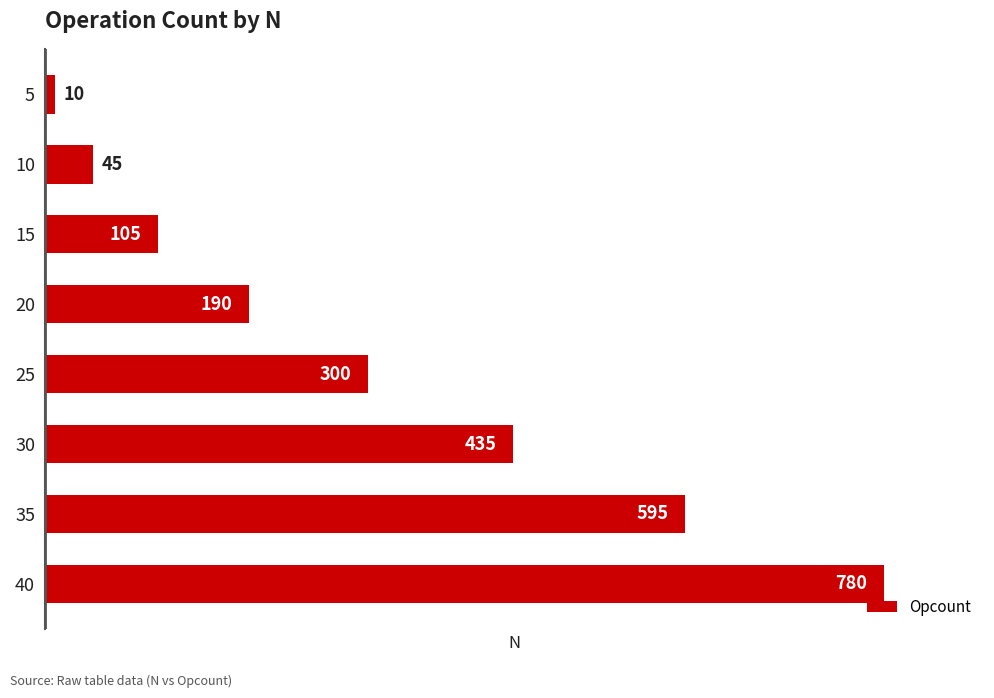

Rank the categories by value from highest to lowest.

40, 35, 30, 25, 20, 15, 10, 5